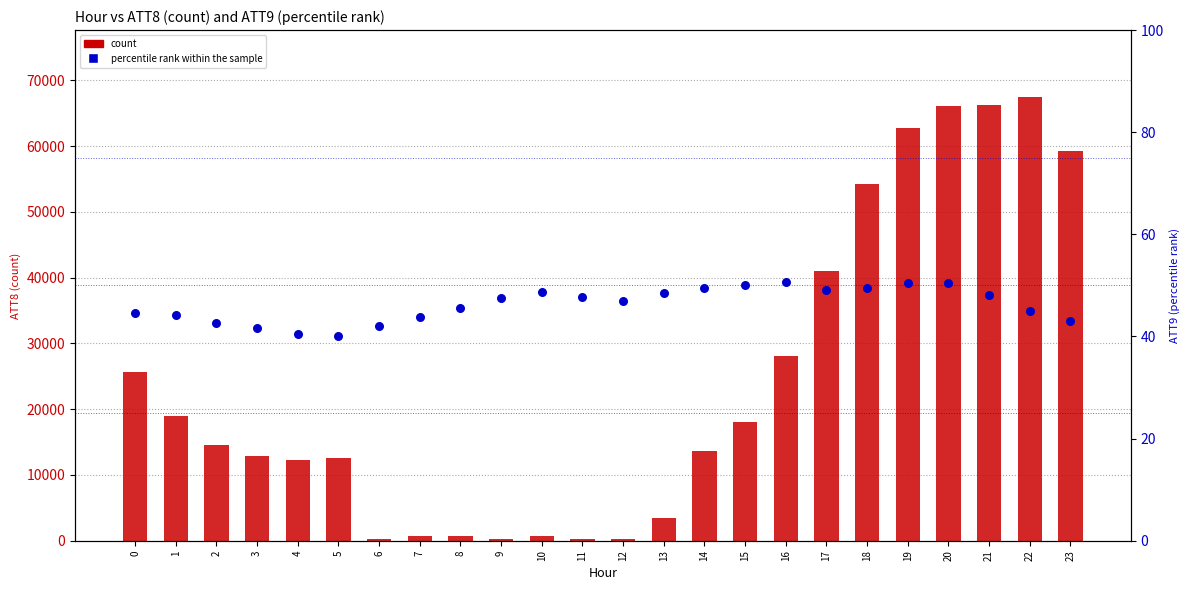

Which series has the largest Y range (max minus min)?

count